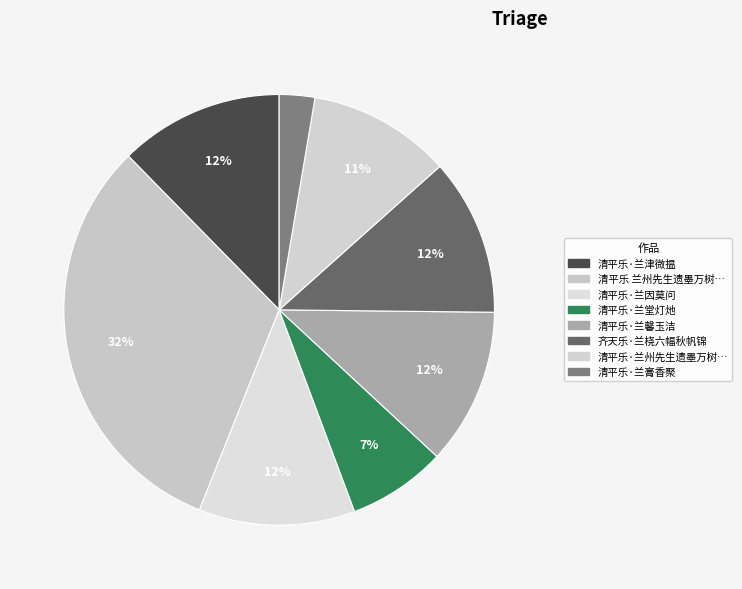

Count the number of slices in the pie.

8